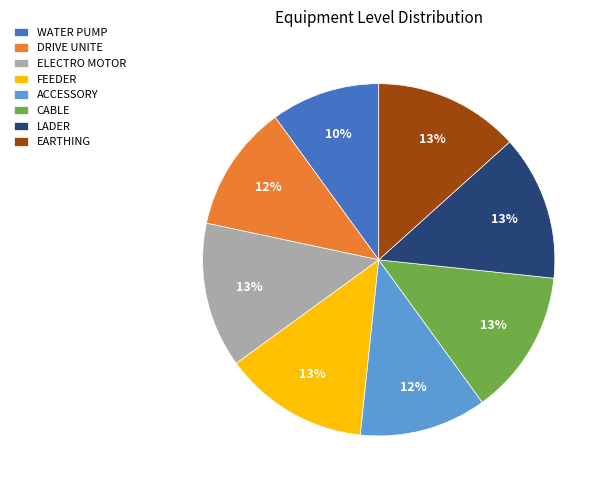

Which slice is the smallest?

WATER PUMP